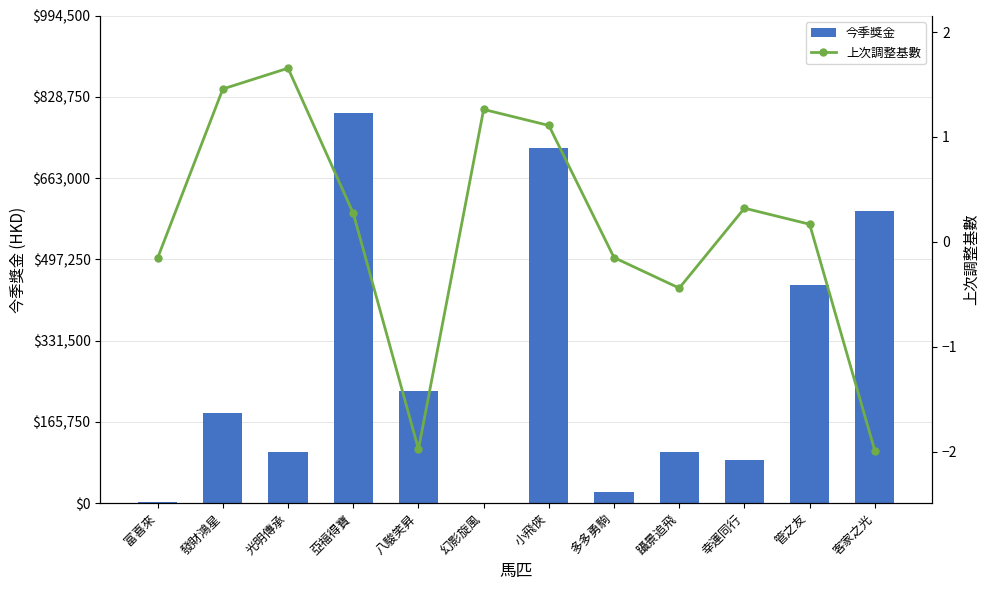

List the series in order of their overall mean, lowest first.

上次調整基數, 今季獎金